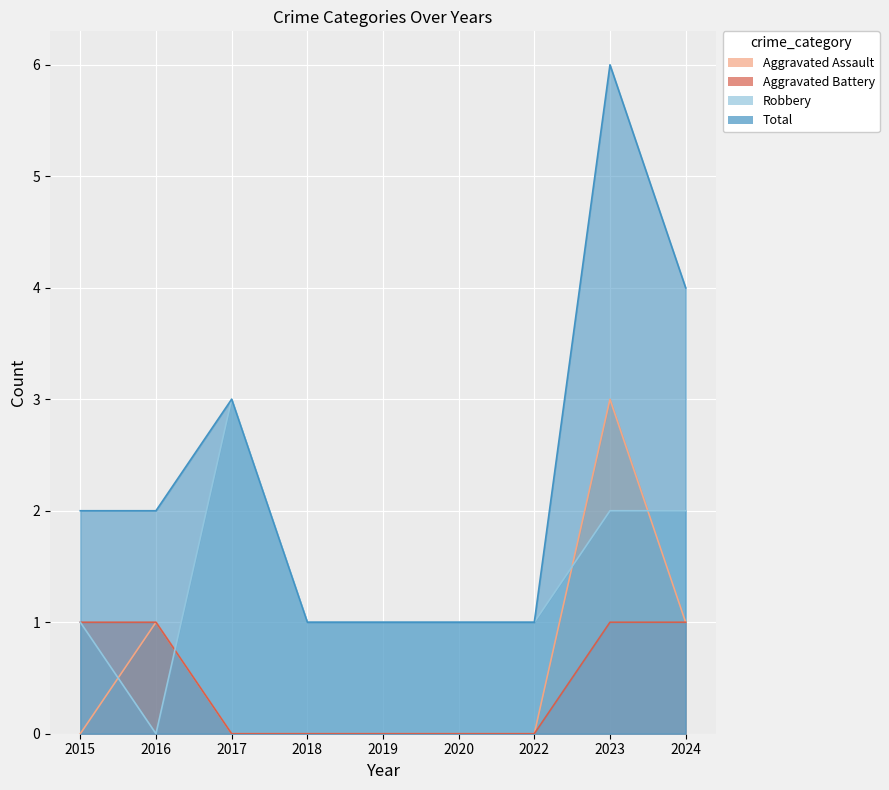

What is the maximum value shown in the chart?

6